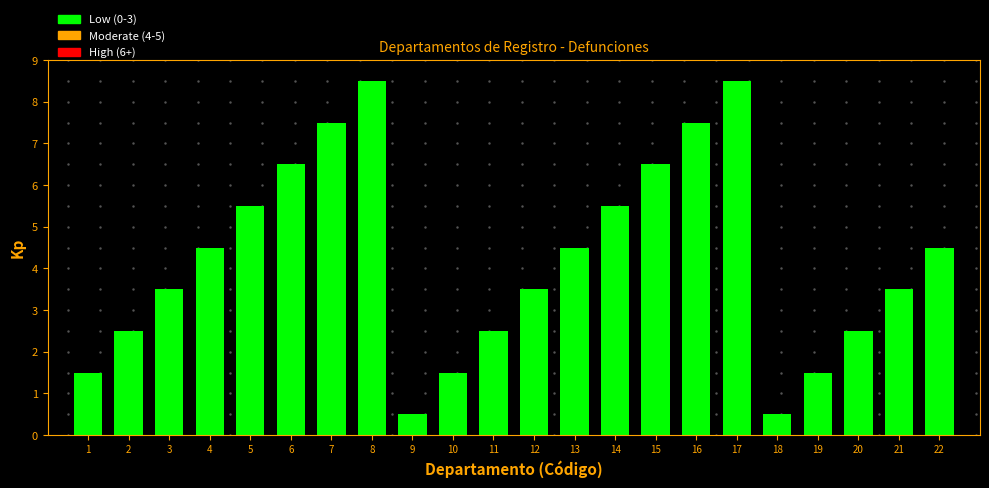

Reading right to left, extract all data points from this chart.

4.5	3.5	2.5	1.5	0.5	8.5	7.5	6.5	5.5	4.5	3.5	2.5	1.5	0.5	8.5	7.5	6.5	5.5	4.5	3.5	2.5	1.5